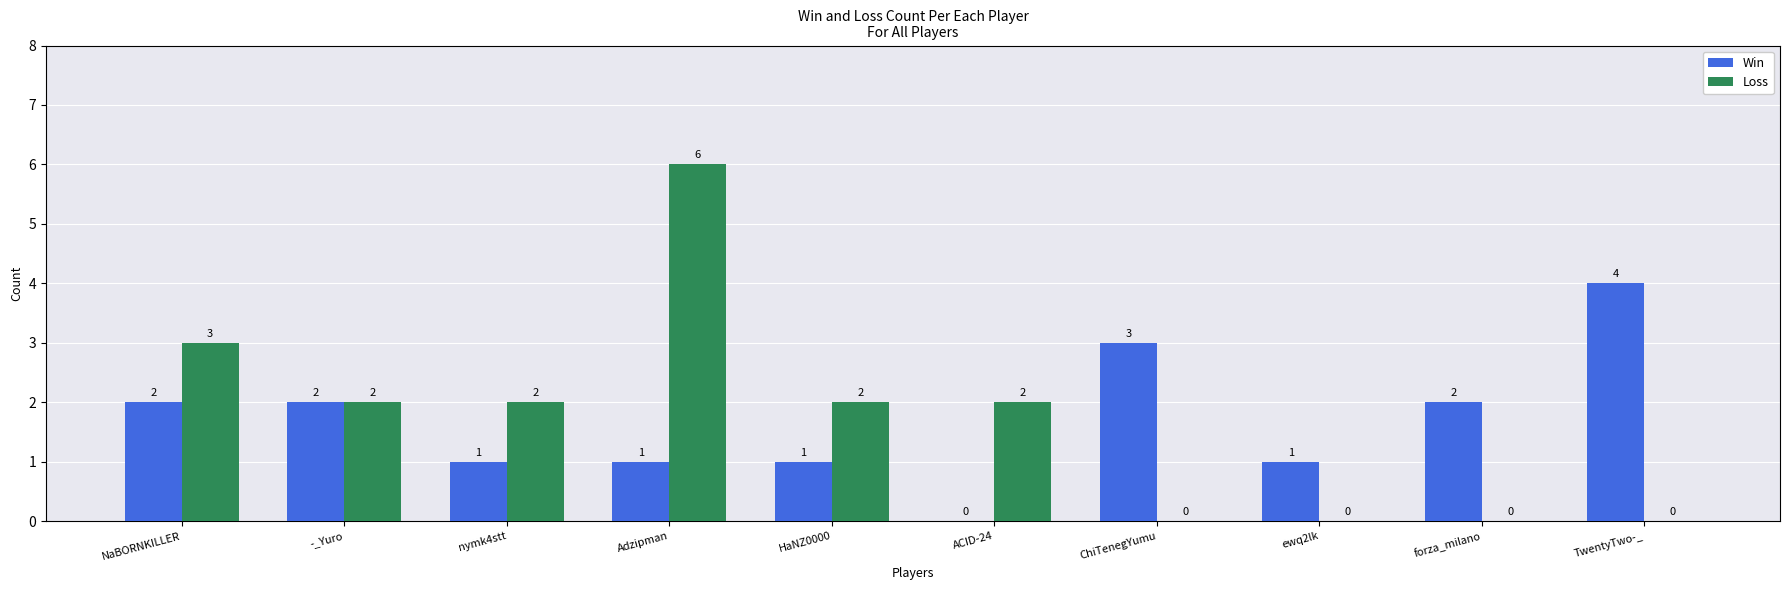

How many categories are shown in the chart?

10